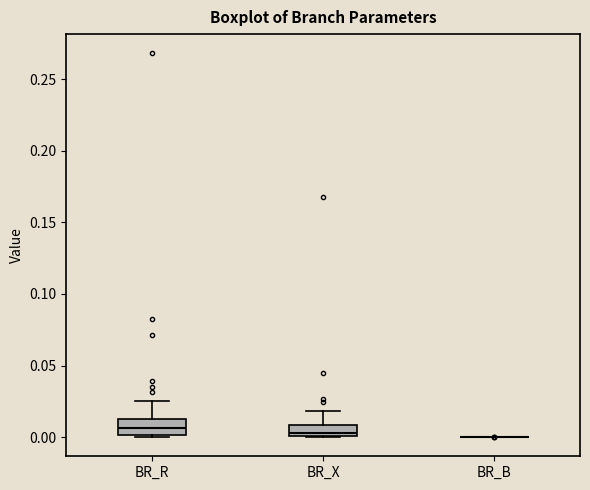

Reading left to right, transcribe this box plot: for each box, give where its median line is, the range the box spans, and where its two whiskers end, as read against the y-axis. The values are not printed on the chart, so give them approximately, as read against the axis.

BR_R: median 0.005, box 0.000 to 0.015, whiskers 0.000 (just below the box's lower edge) to 0.025
BR_X: median 0.005, box 0.000 to 0.010, whiskers 0.000 to 0.020
BR_B: box collapsed to a line at 0.000, whiskers 0.000 to 0.000